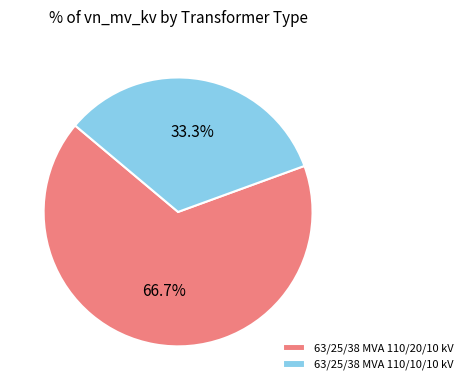

Between 63/25/38 MVA 110/10/10 kV and 63/25/38 MVA 110/20/10 kV, which is larger?

63/25/38 MVA 110/20/10 kV